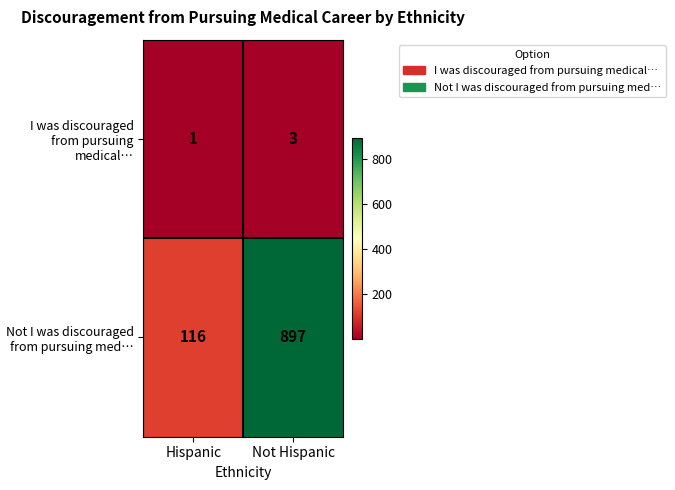

What is the difference between the highest and lowest values at Not Hispanic?

894